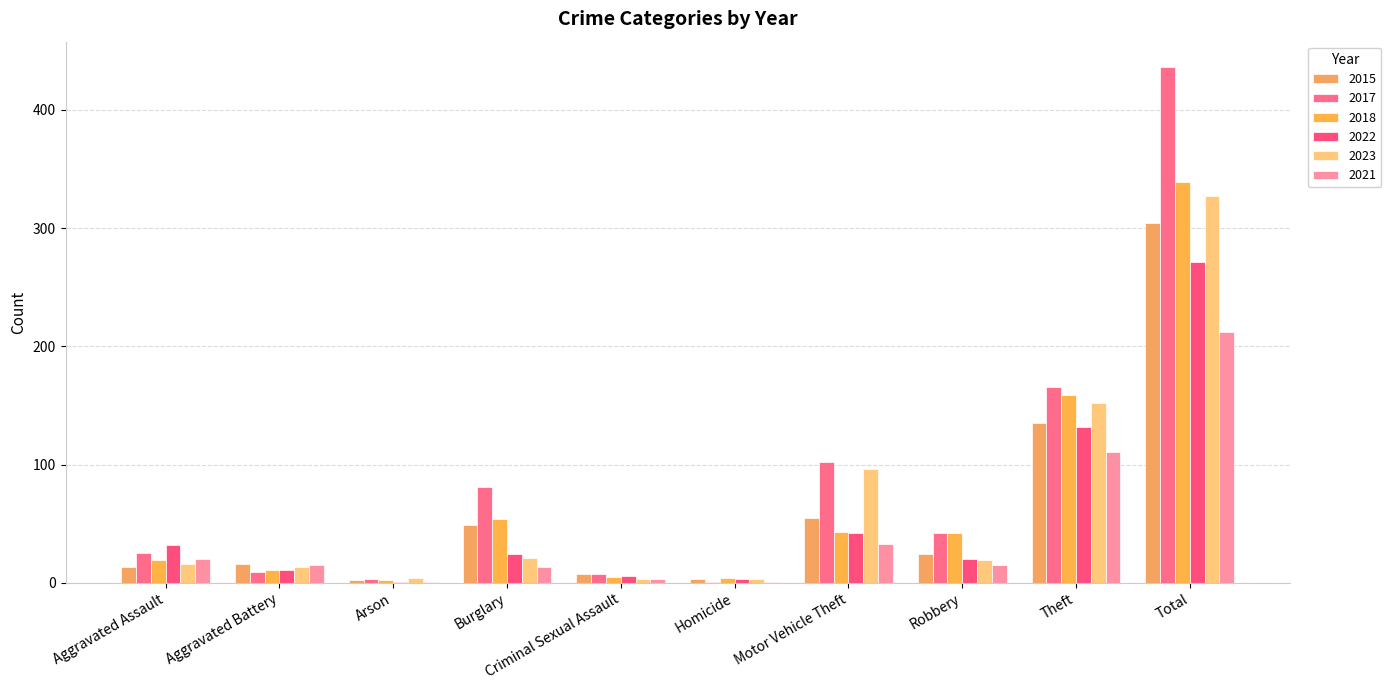

What is the value of the 2017 bar at the 4th from the left?

81